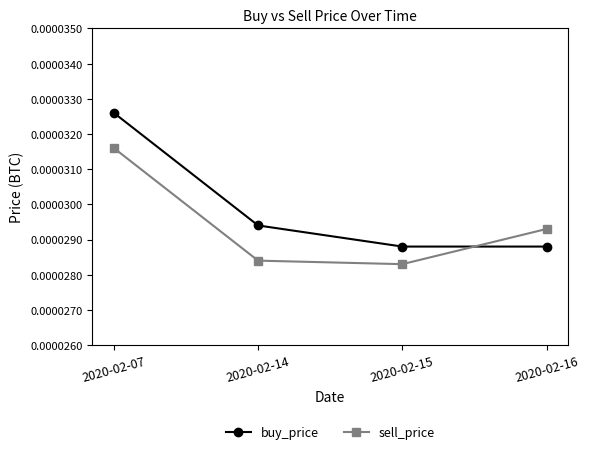

Between which two adjacent categories do buy_price and sell_price first intersect?

2020-02-15 and 2020-02-16